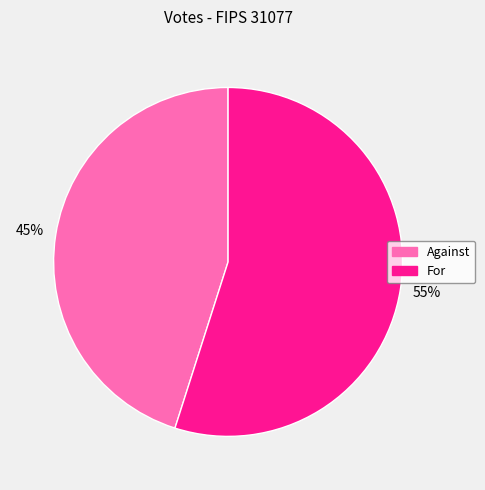

Is there any slice that represents more than half of the pie?

Yes